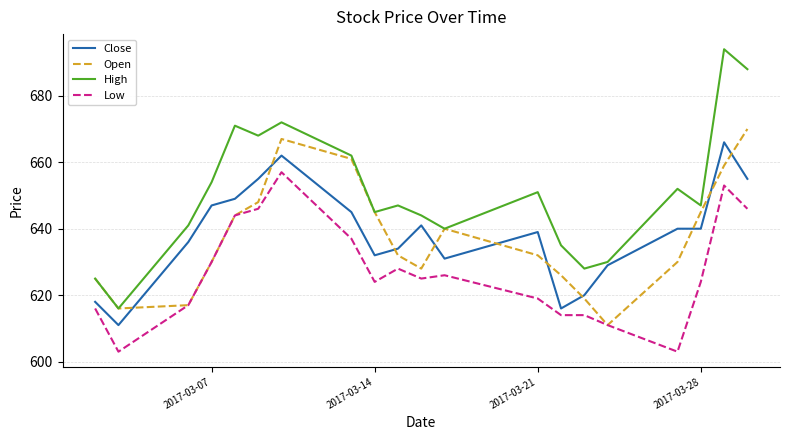

What is the highest value of the High series?

694